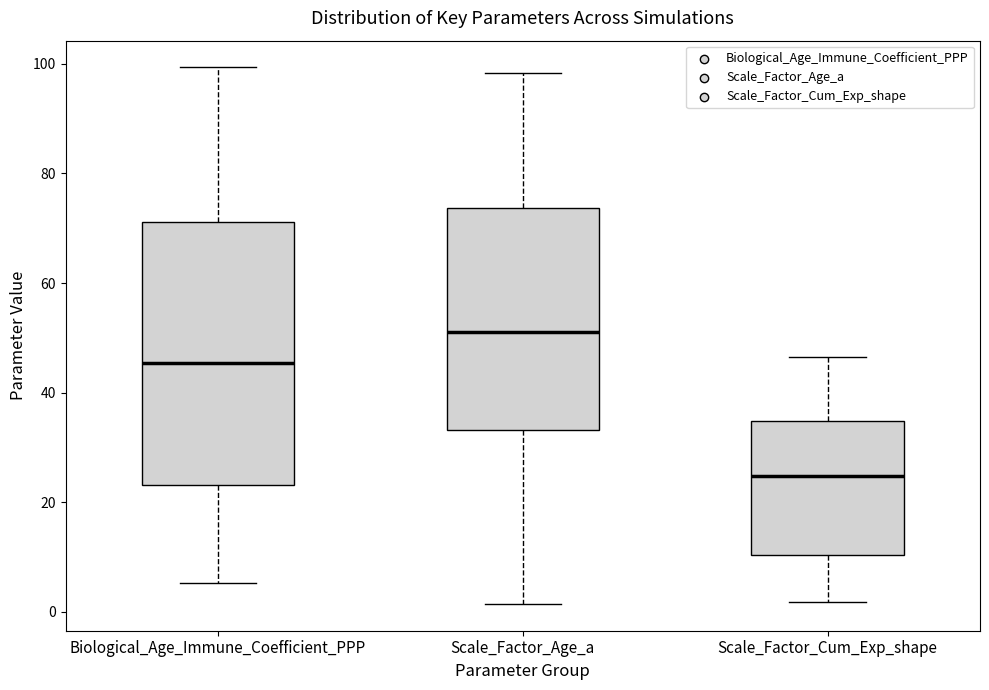

Which box has the lowest median line?

Scale_Factor_Cum_Exp_shape